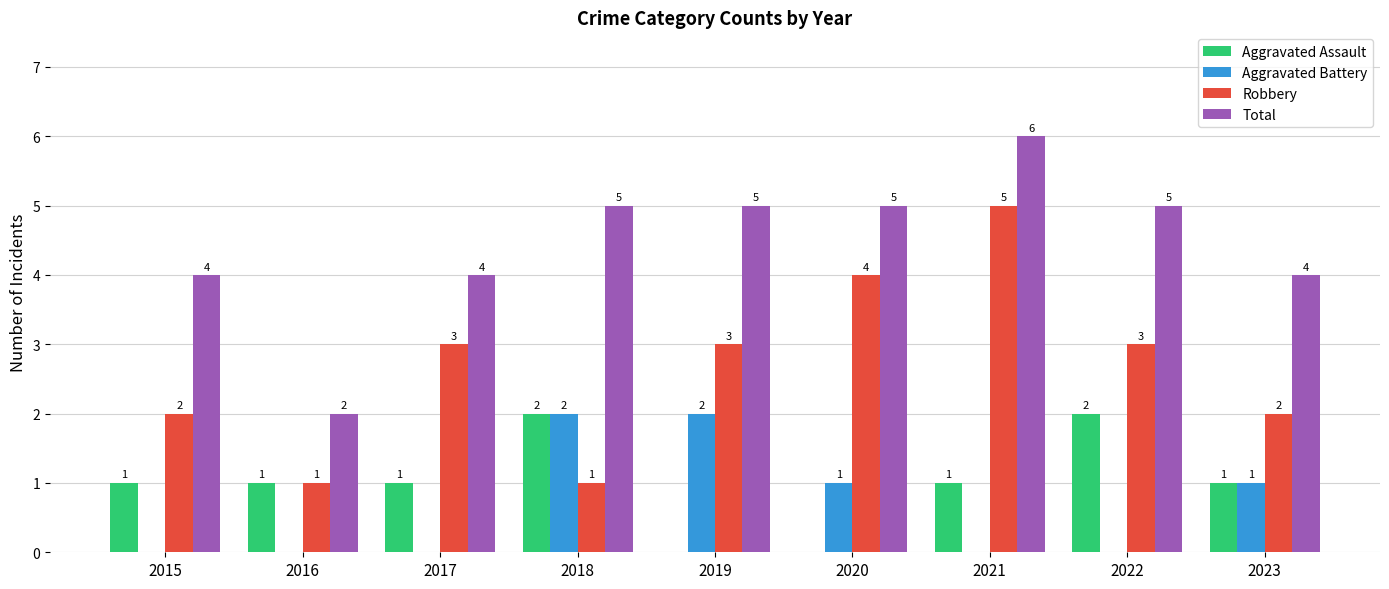

What is the maximum value for Aggravated Battery?

2